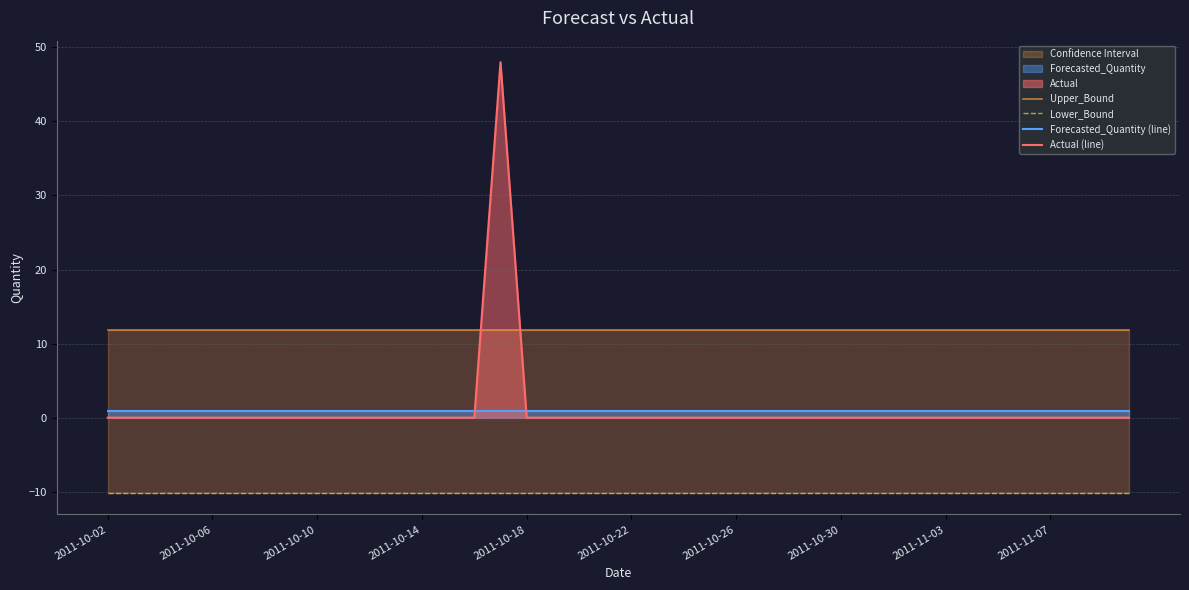

Which series ends up on top after the final intersection of Actual (line) and Forecasted_Quantity (line)?

Forecasted_Quantity (line)